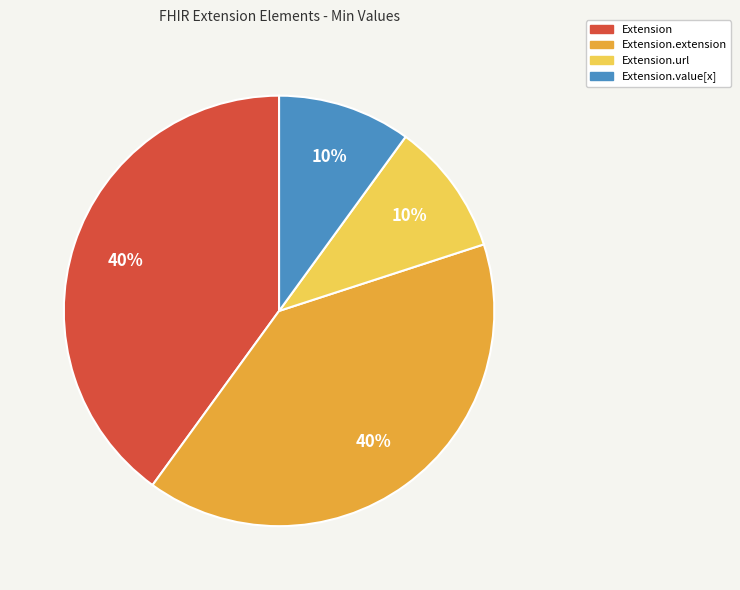

Count the number of slices in the pie.

4